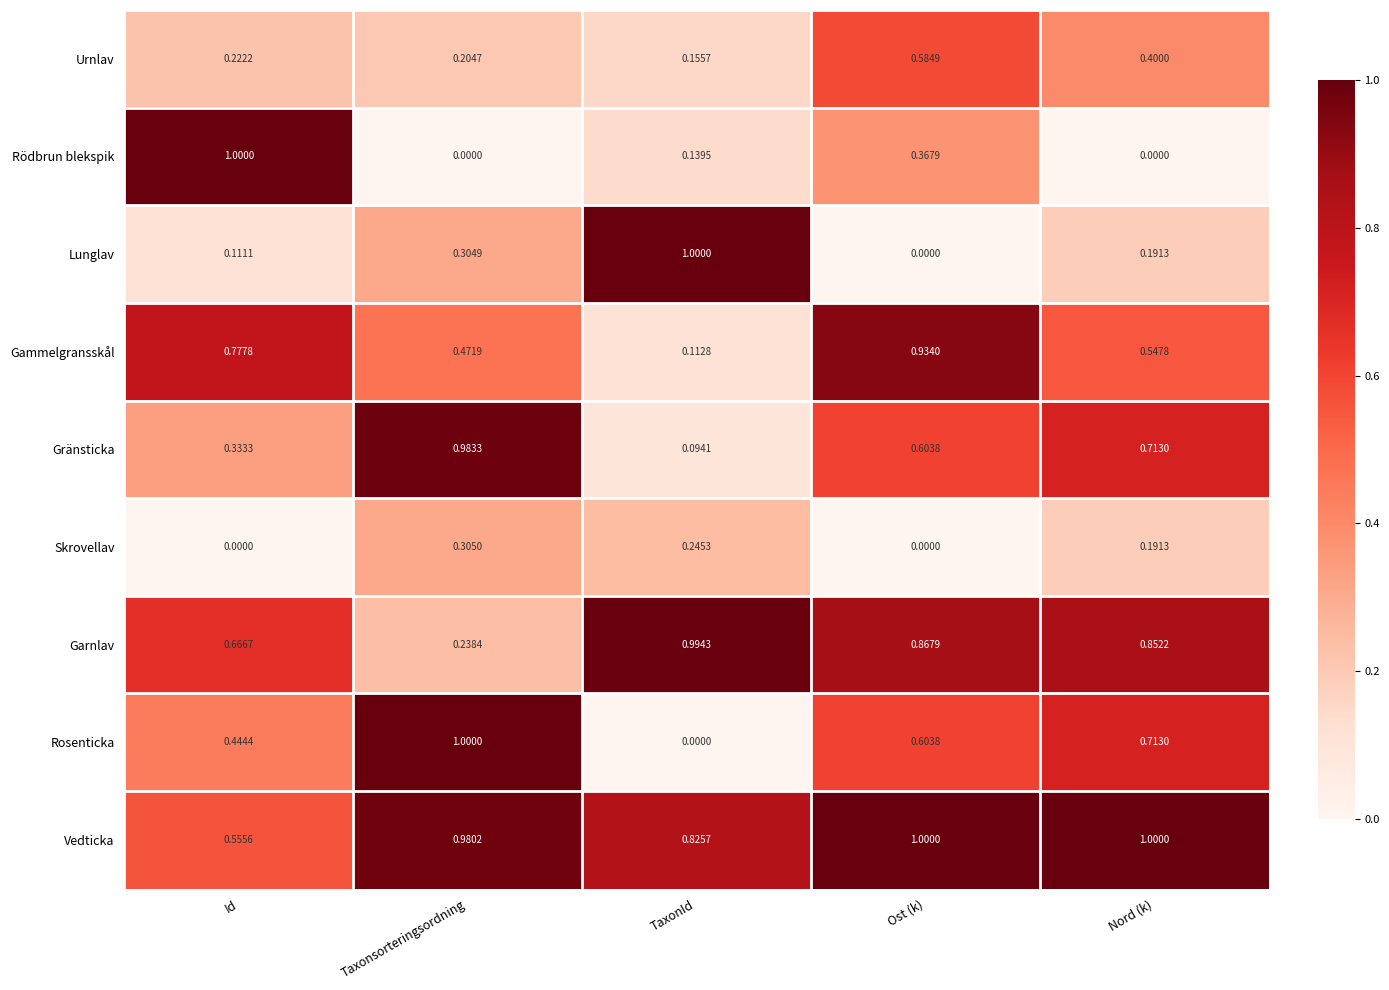

Rank the series at Id from highest to lowest value.

Rödbrun blekspik, Gammelgransskål, Garnlav, Vedticka, Rosenticka, Gränsticka, Urnlav, Lunglav, Skrovellav